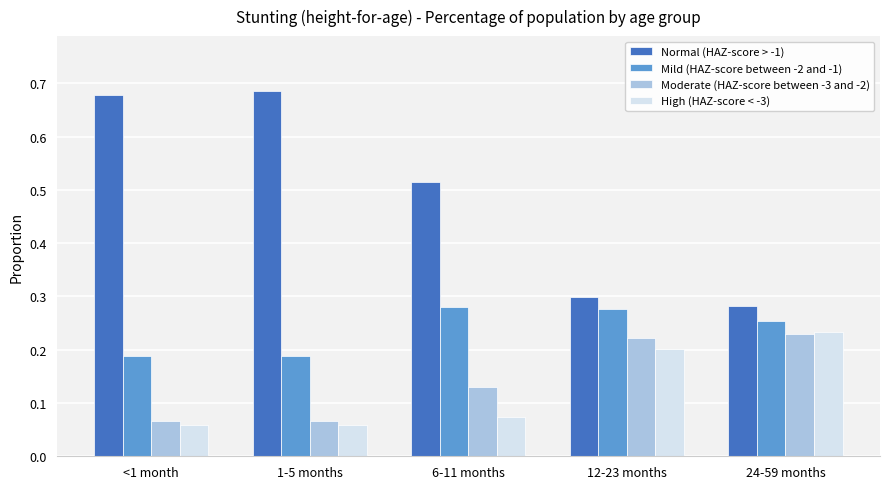

Which series has the largest range (max minus min)?

Normal (HAZ-score > -1)